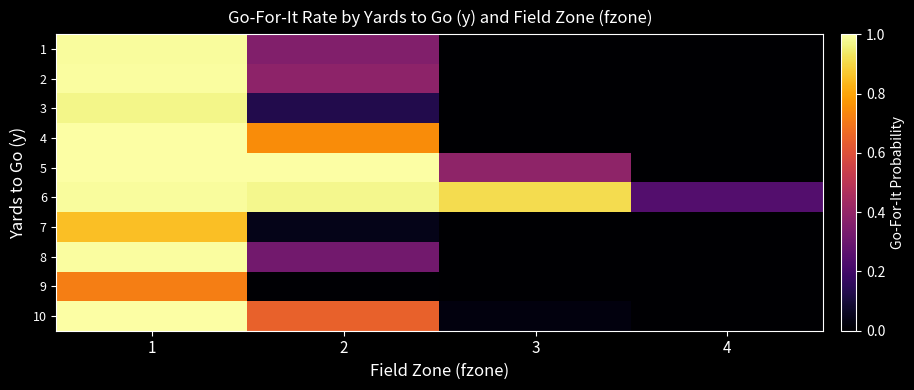

At how many categories does at least one series exceed 0?

4